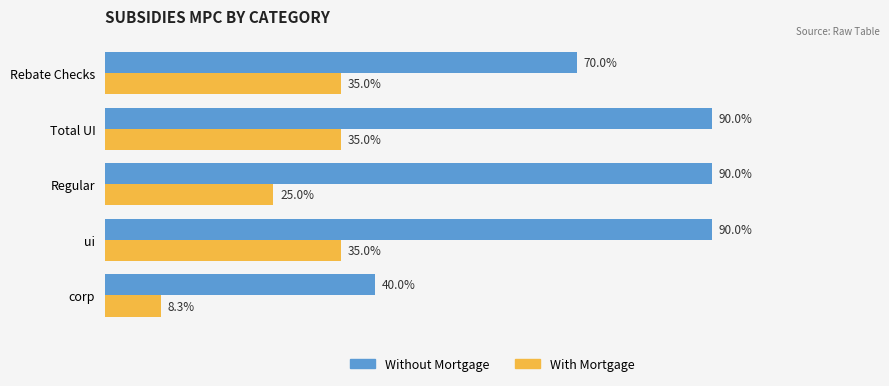

What are all the series names shown in the legend?

Without Mortgage, With Mortgage